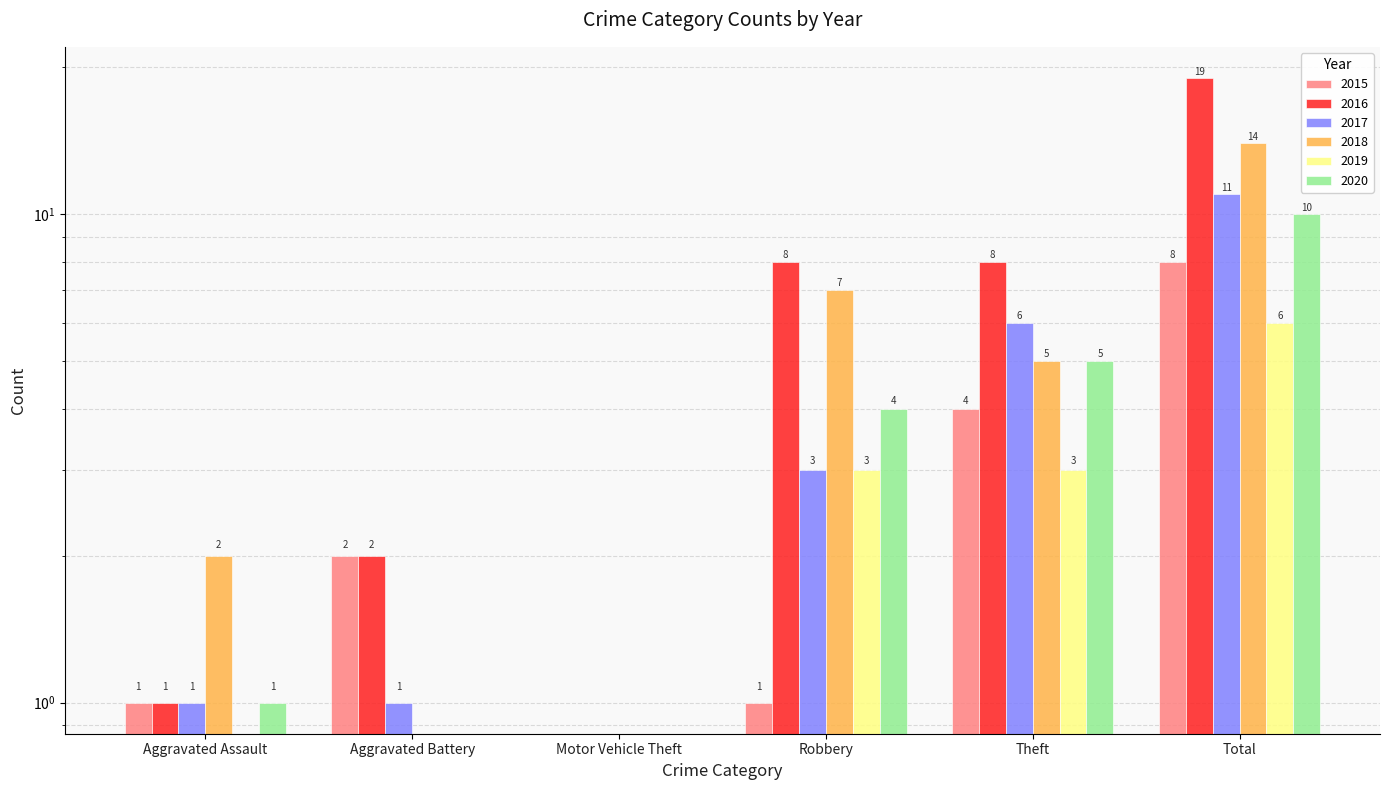

Does the chart contain stacked bars?

No